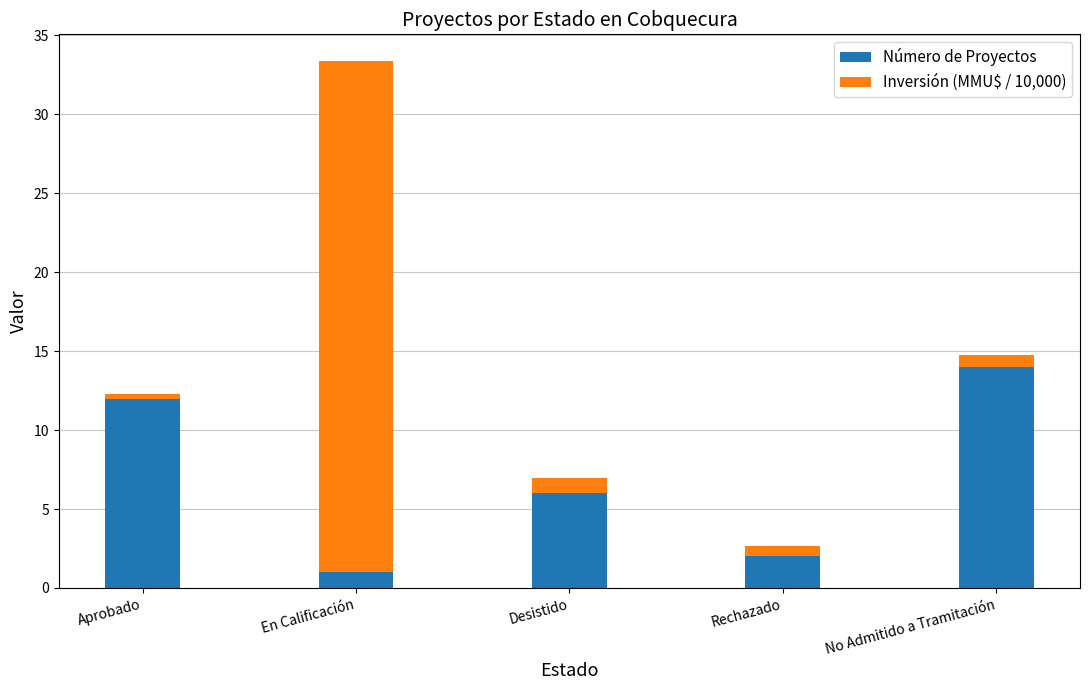

Which category has the highest value in the Número de Proyectos series?

No Admitido a Tramitación